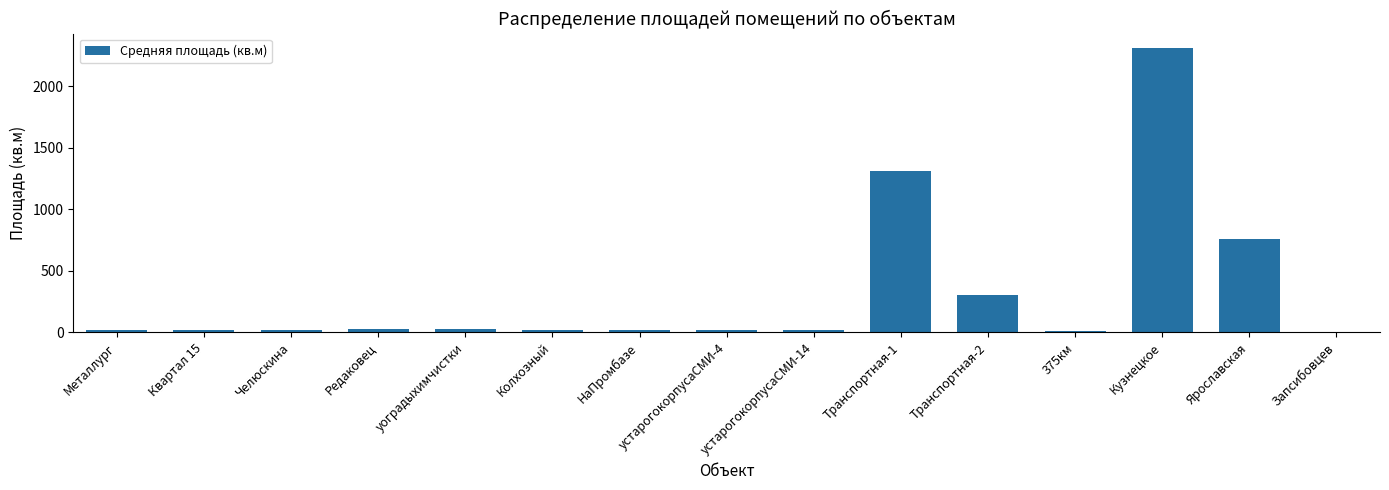

At which label does the data first exceed 20?

Металлург